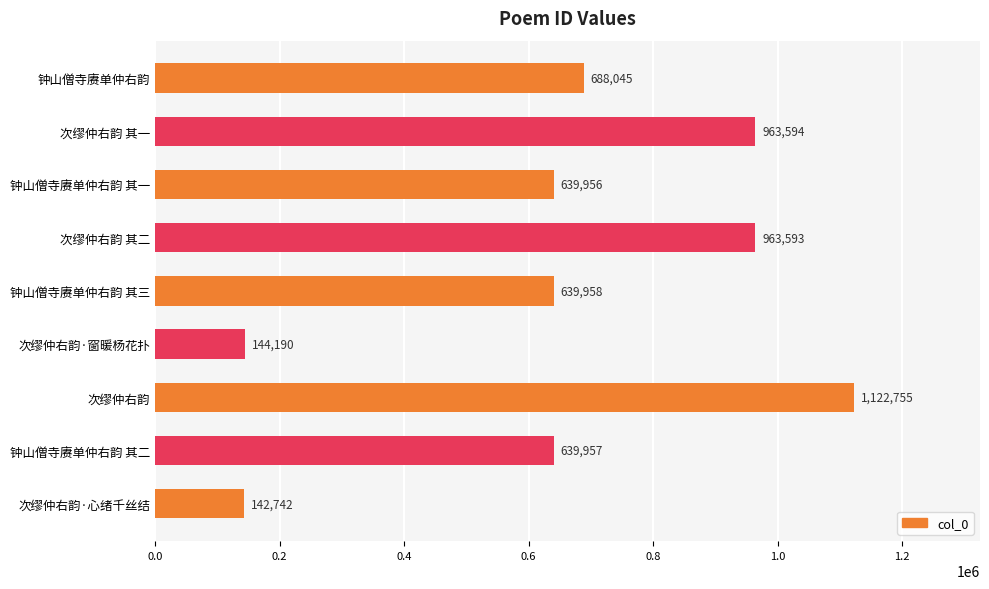

What is the minimum value shown in the chart?

142742